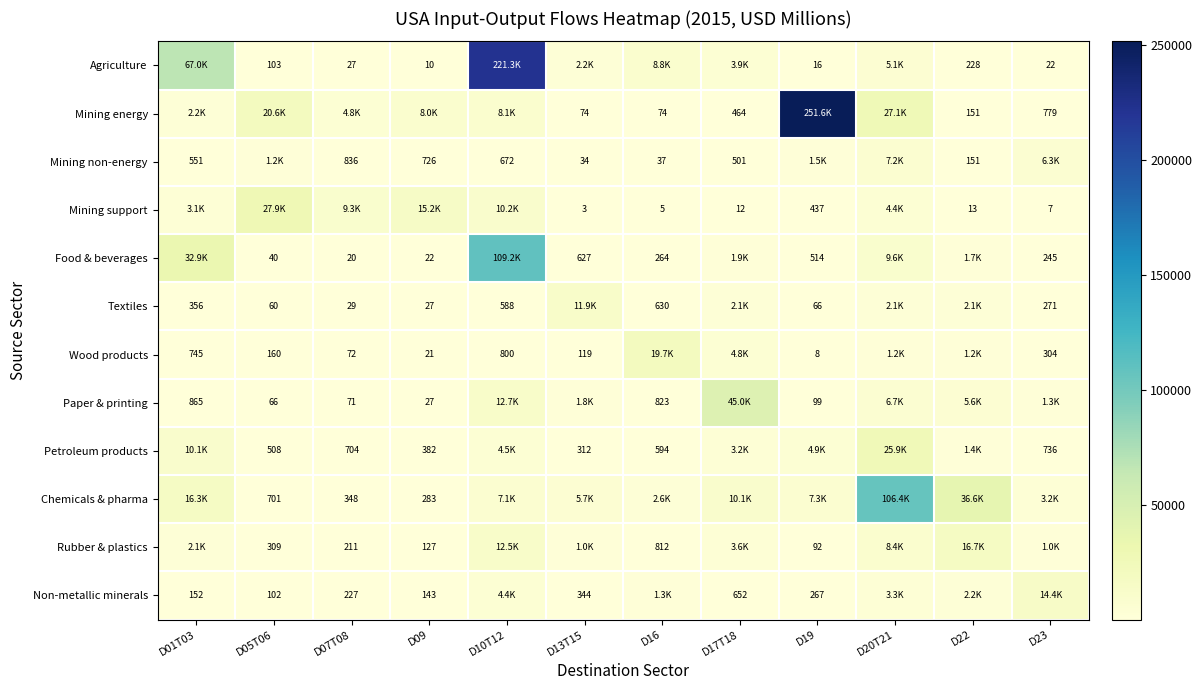

At which category is the sum across all series the highest?

D10T12